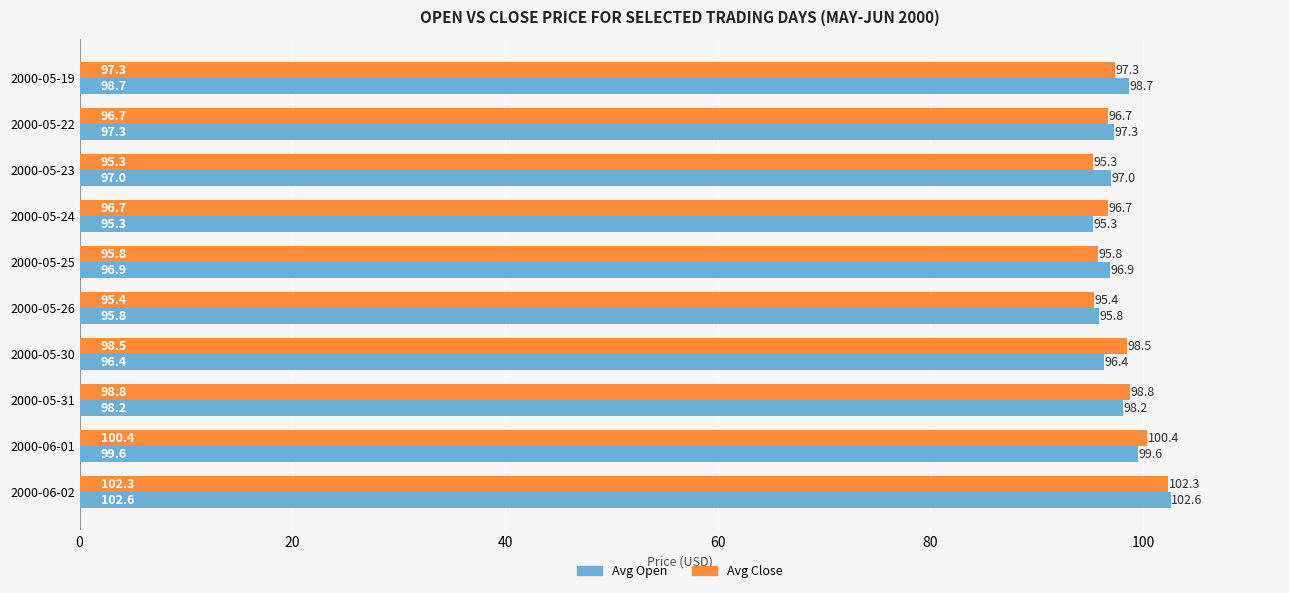

List the series in order of their peak value, lowest first.

Avg Close, Avg Open